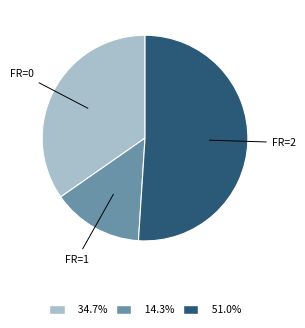

Is there a majority slice in this chart?

Yes